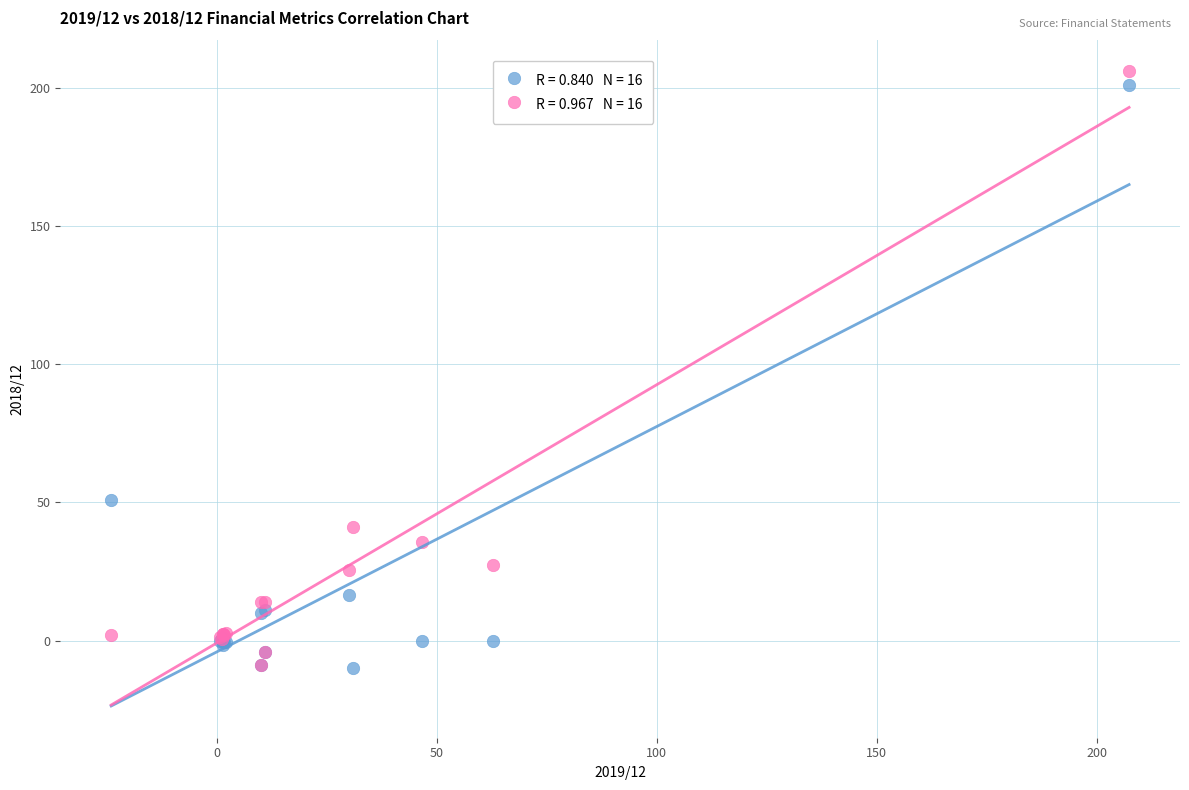

Across all series, what Y value is closest to 98?

51.0